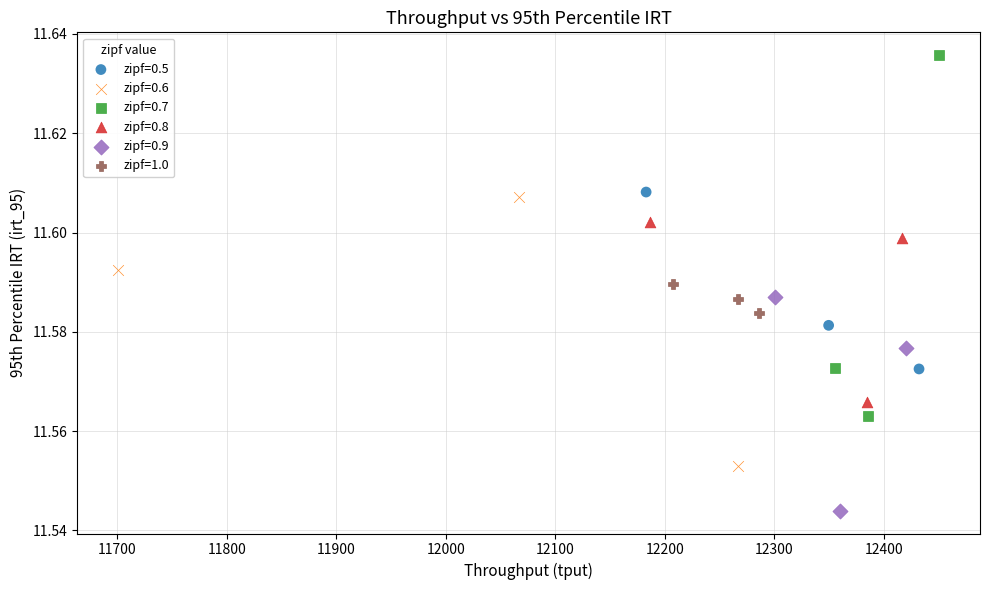

Which series has the largest Y range (max minus min)?

zipf=0.7